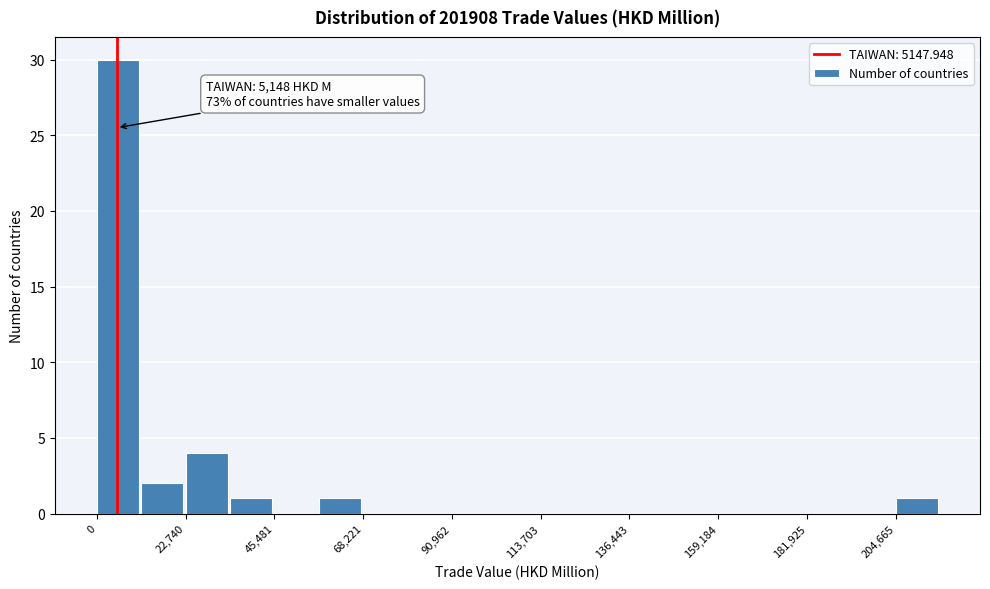

Read against the x-axis, roughly where is the centre of the tallest bar?

5000